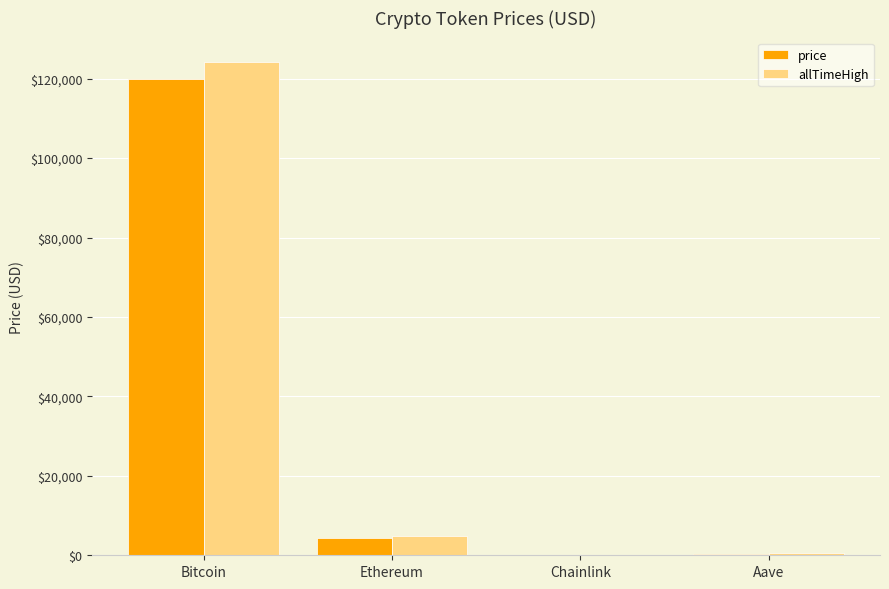

Is it true that price equals 119892.0 at Bitcoin?

True